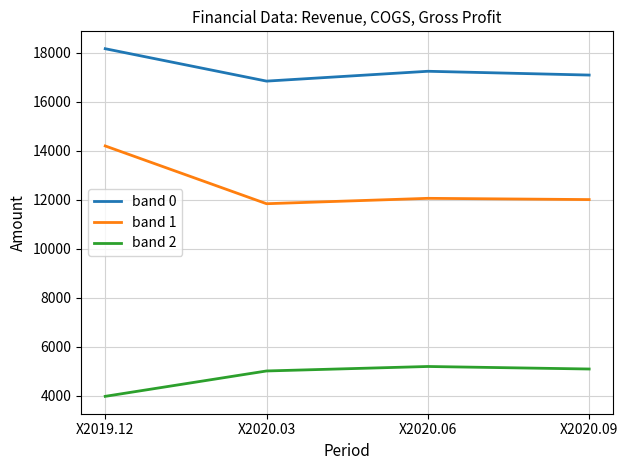

How many categories are shown in the chart?

4